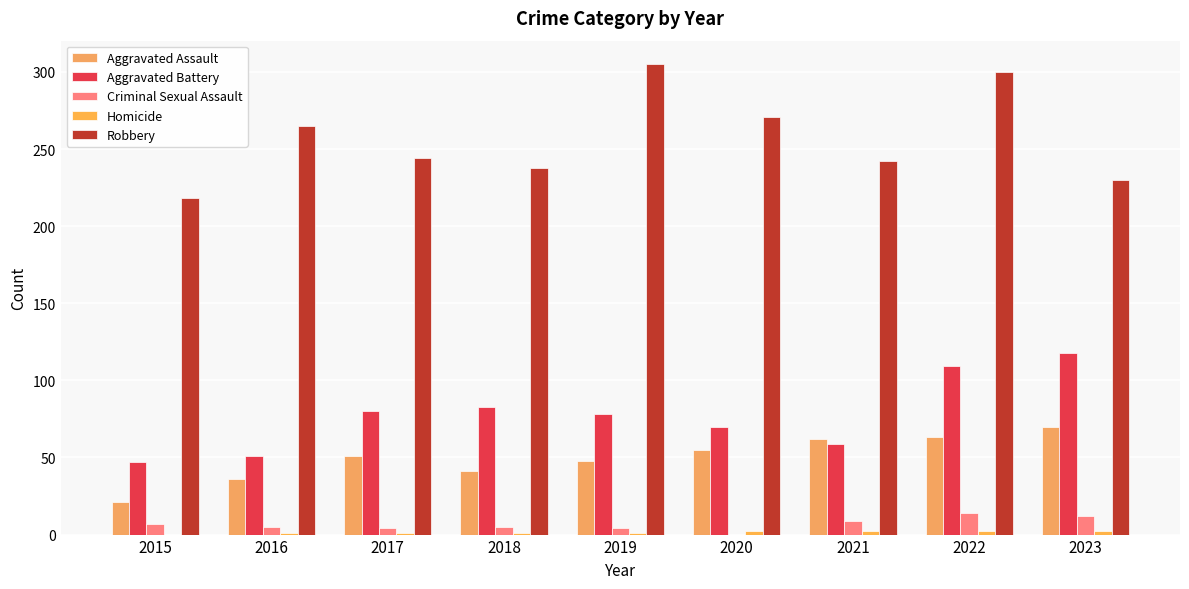

What is the sum of all Criminal Sexual Assault values?

60